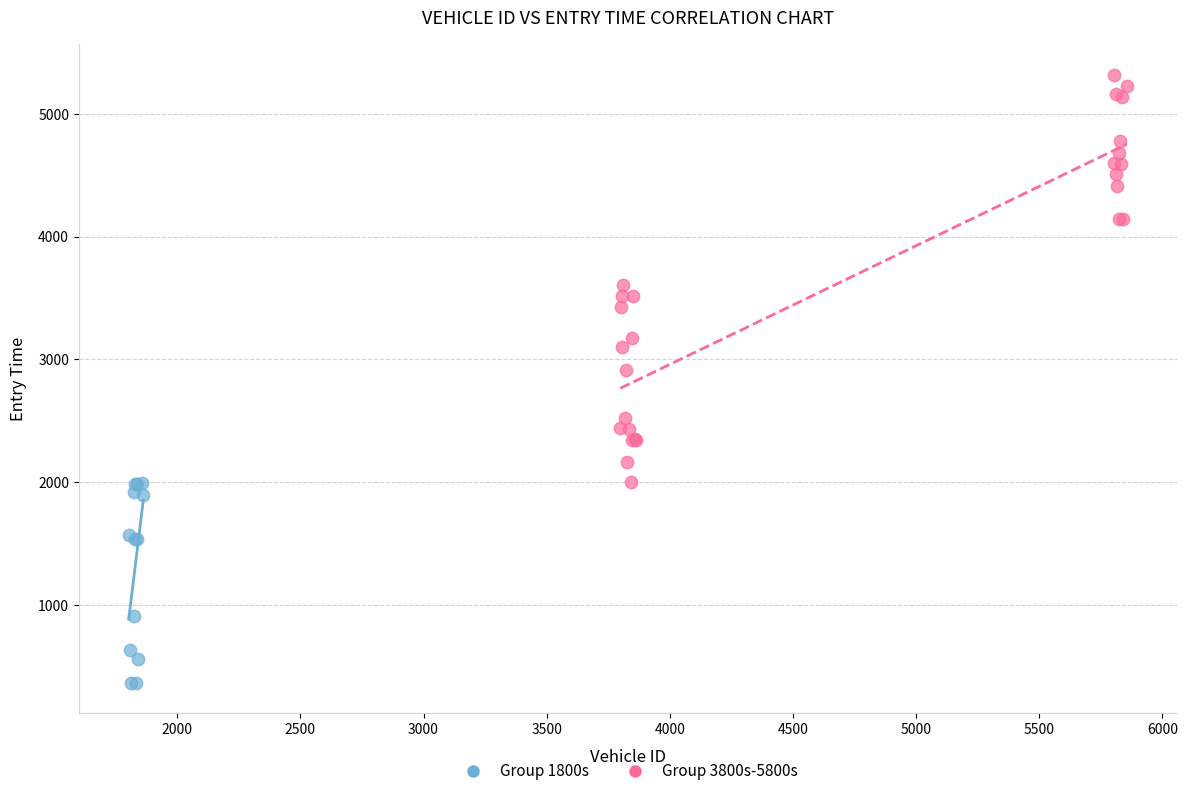

Which series has the widest spread of Y values?

Group 3800s-5800s